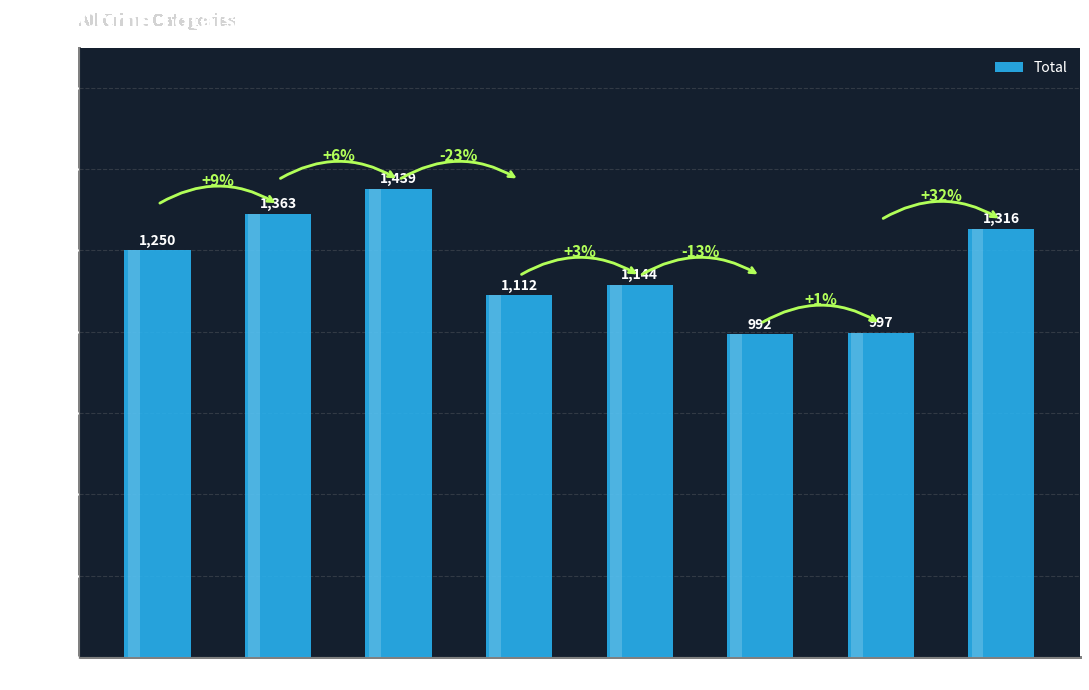

What is the average value?

1202